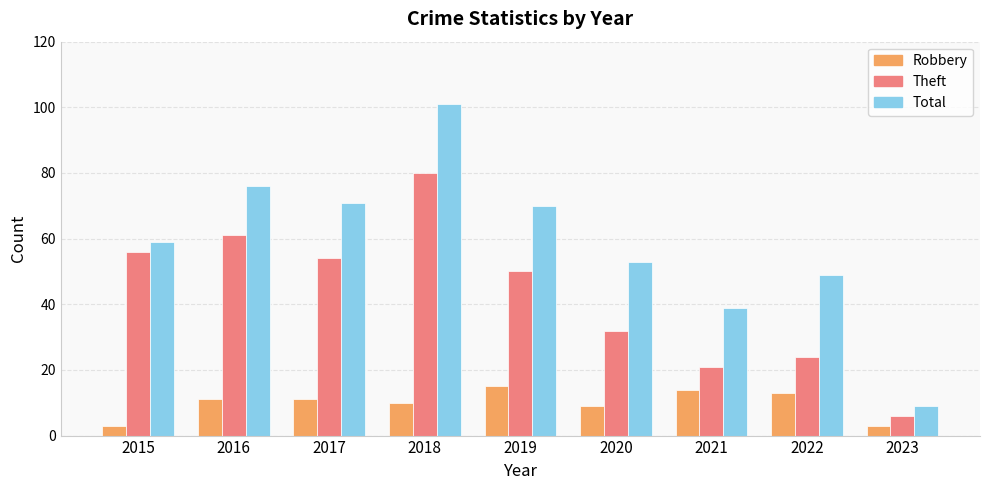

At which category is the sum across all series the highest?

2018